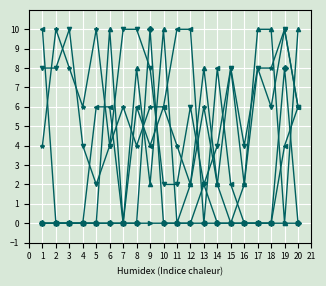

What is the greatest value displayed?

10